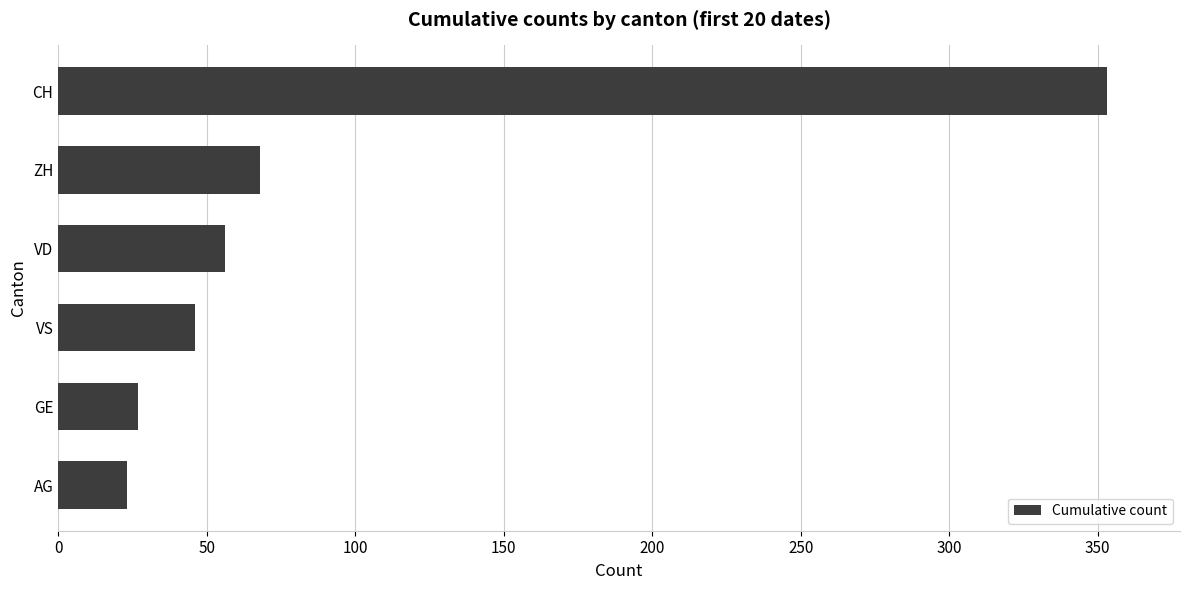

Rank the categories by value from lowest to highest.

AG, GE, VS, VD, ZH, CH